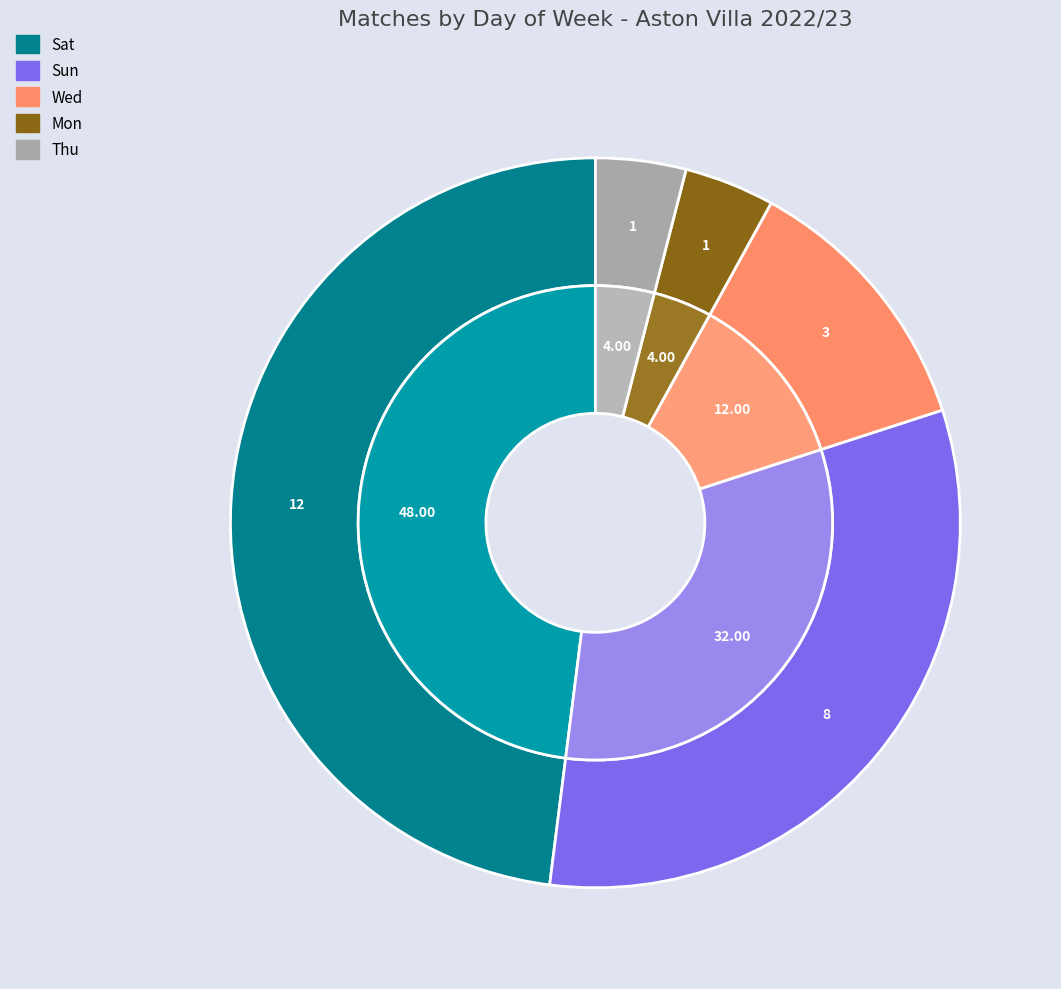

Is it true that Wed is 12% of the pie?

True